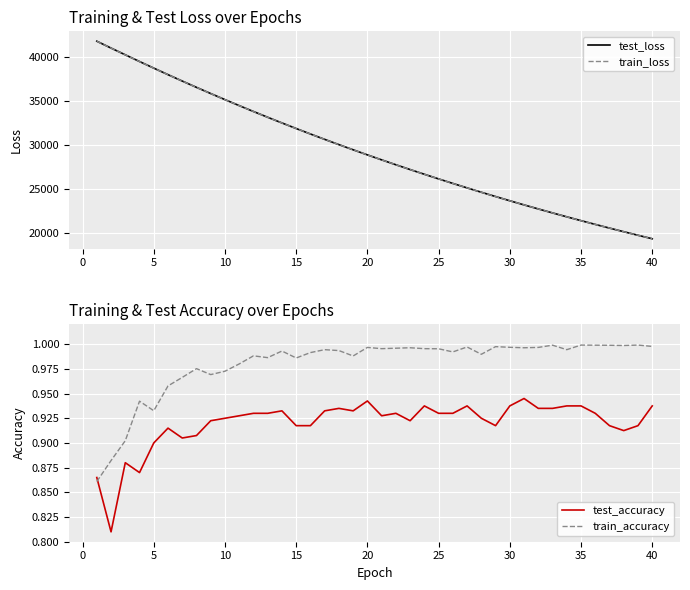

How many lines are shown in the chart?

4